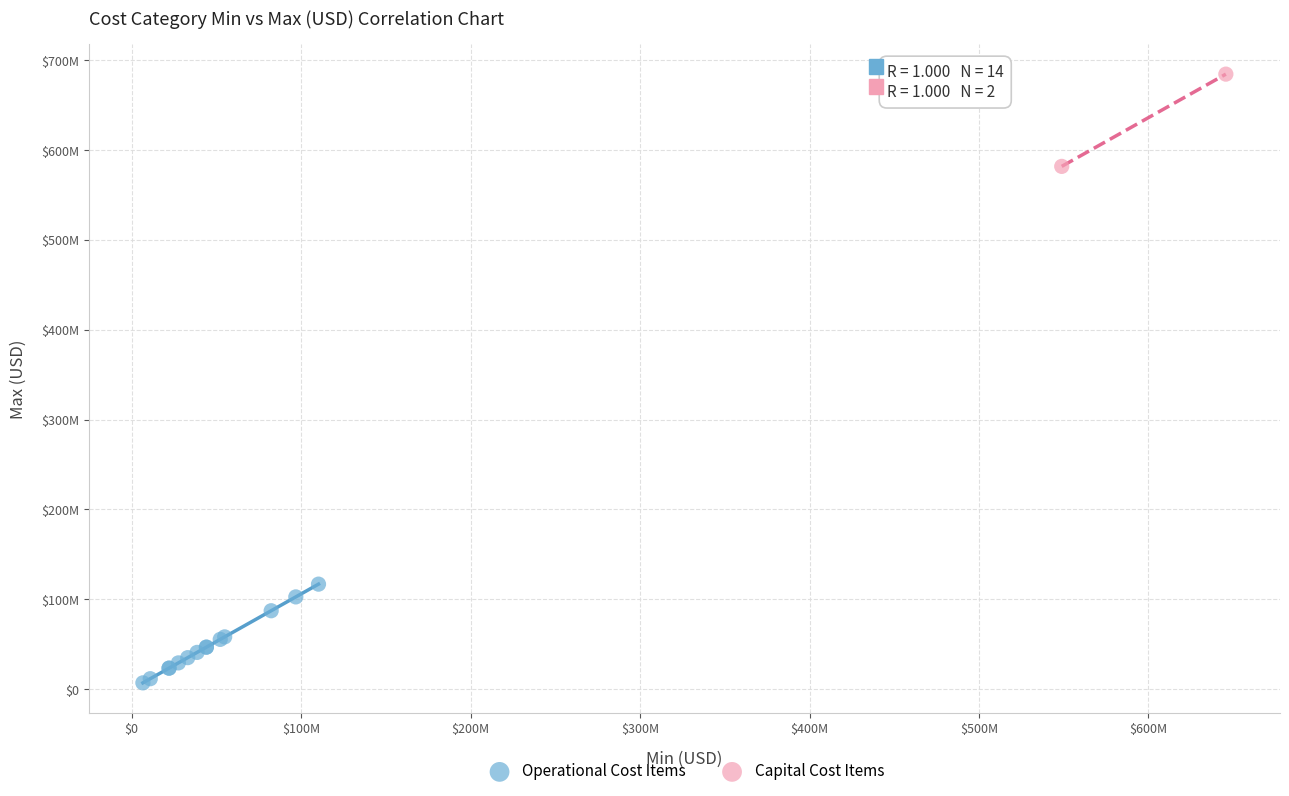

Which series contains the lowest Y value?

Operational Cost Items